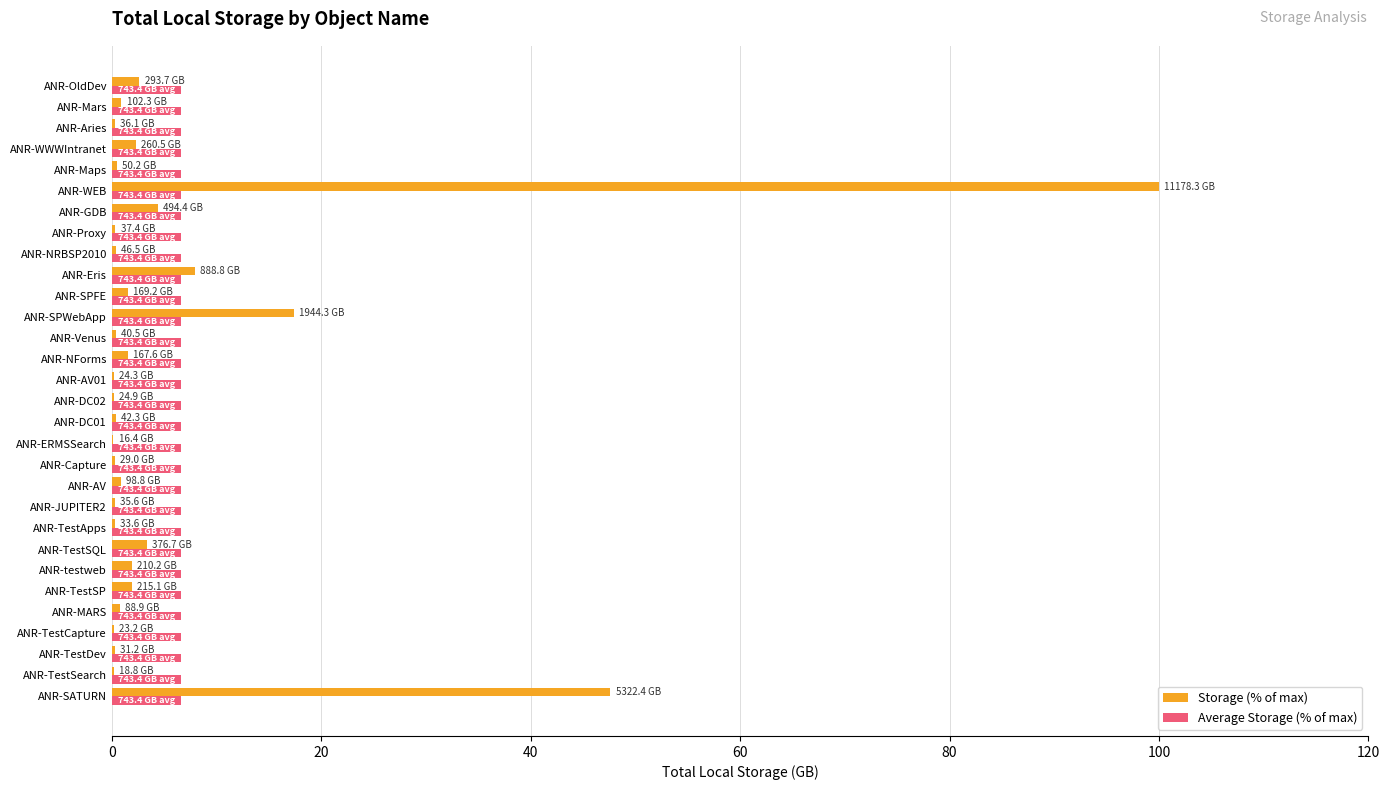

Which label corresponds to the largest value in the chart?

ANR-WEB